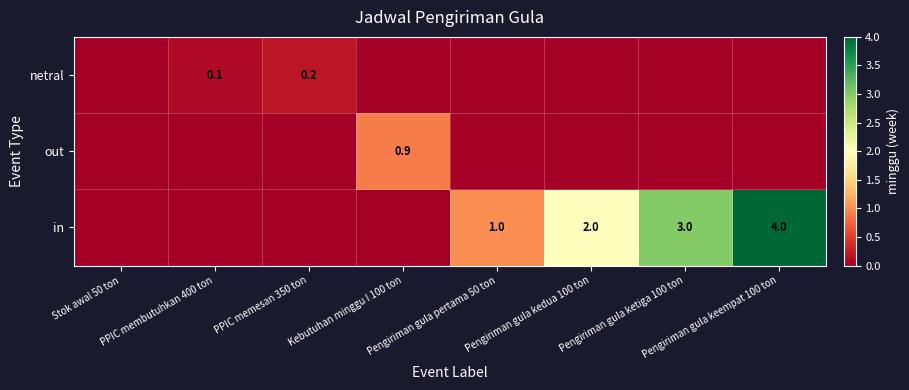

At which category is the sum across all series the highest?

Pengiriman gula keempat 100 ton